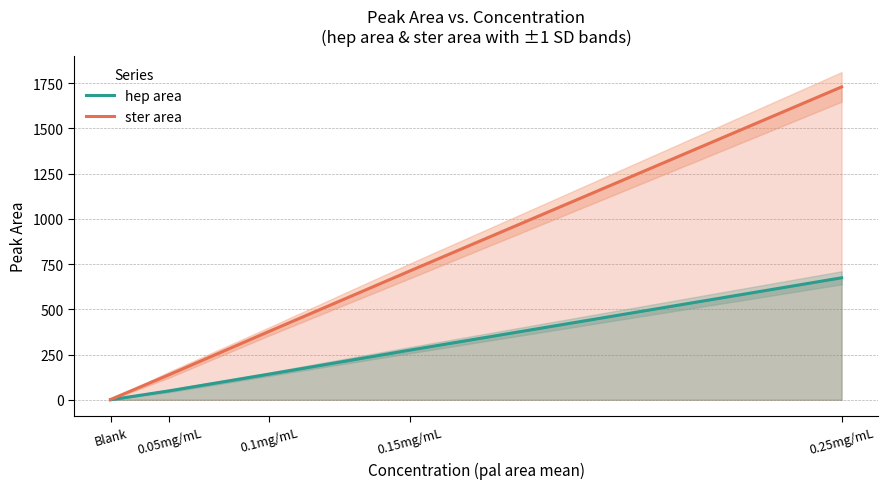

What are all the series names shown in the legend?

hep area, ster area